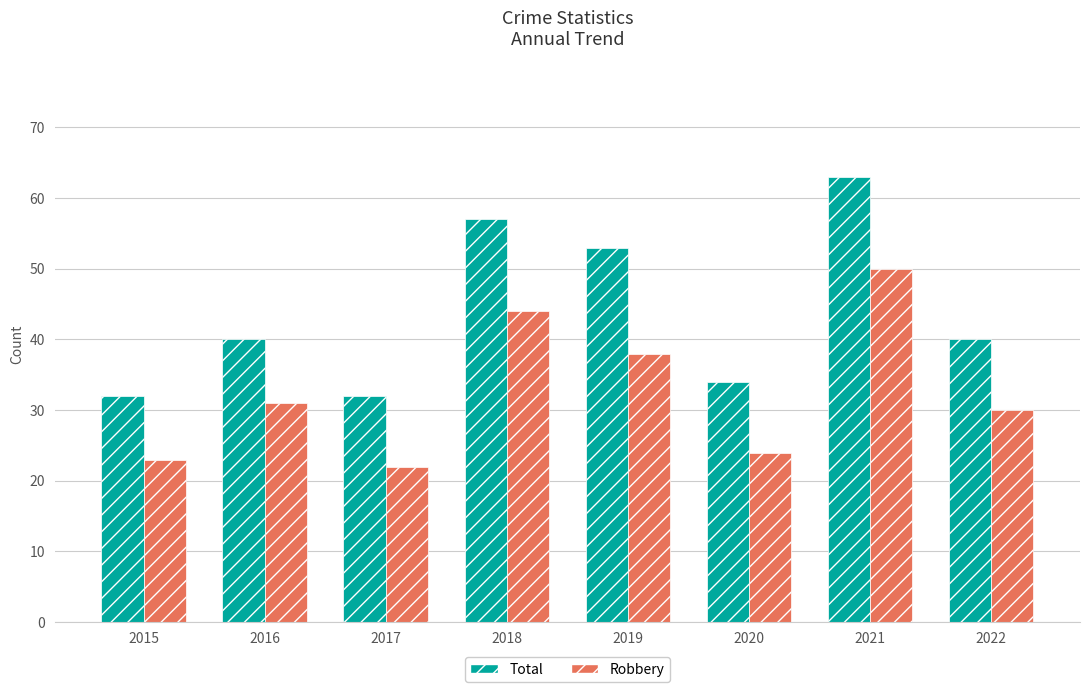

The Robbery series shows 53 at 2022. True or false?

False